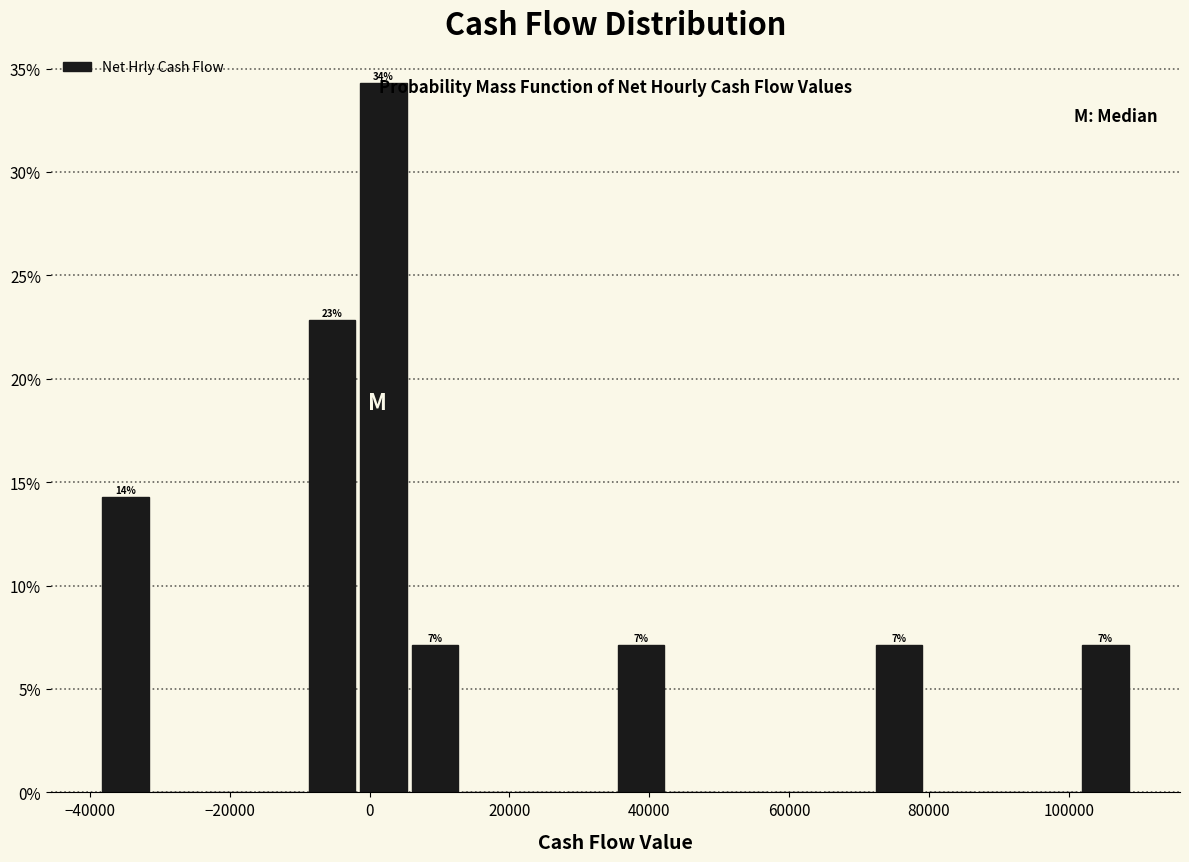

Read against the x-axis, roughly where is the centre of the tallest bar?

2000